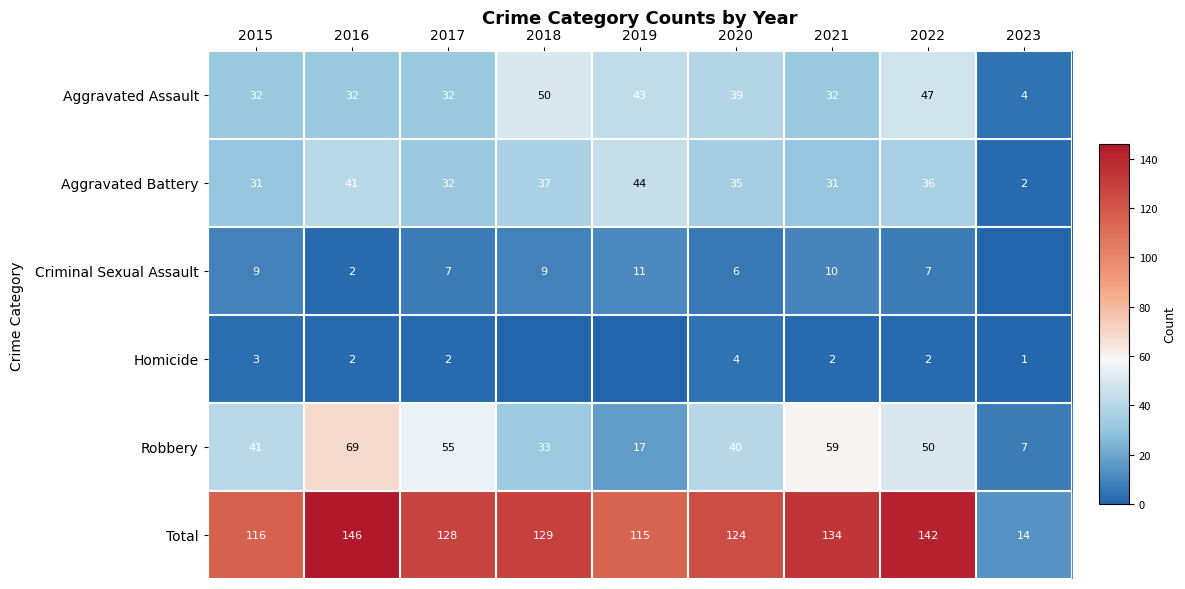

What is the difference between the maximum and minimum values in the Total series?

132